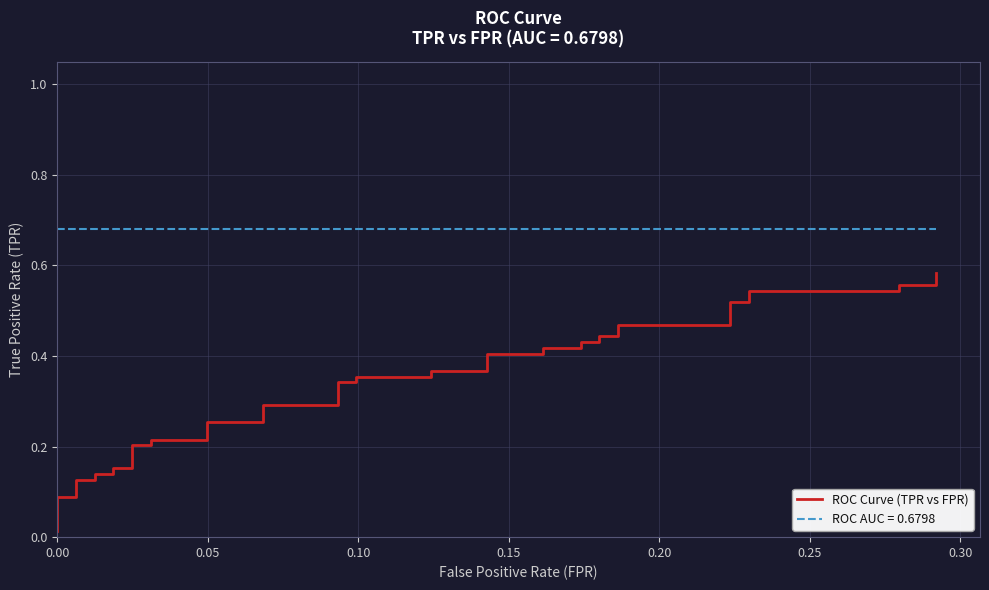

What is the value of the 10th point from the left?

0.2